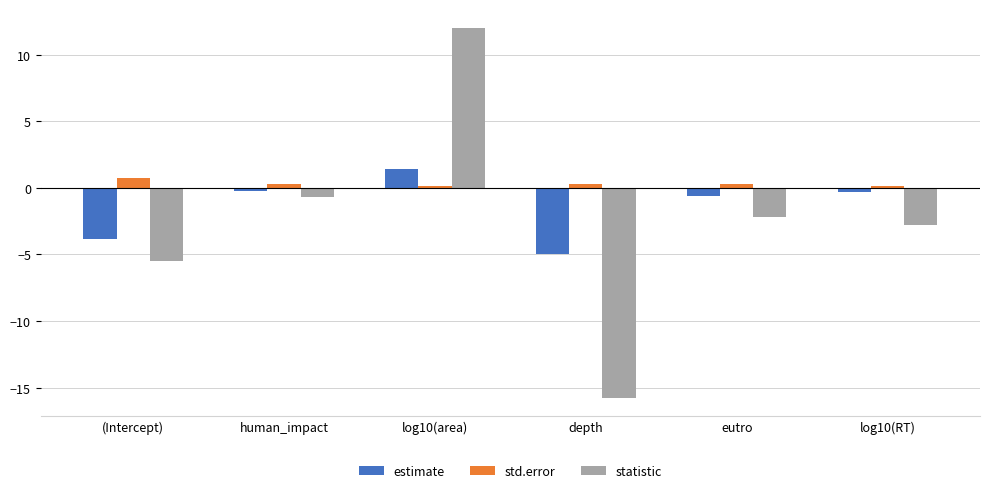

The value of statistic at depth is -20.6. True or false?

False